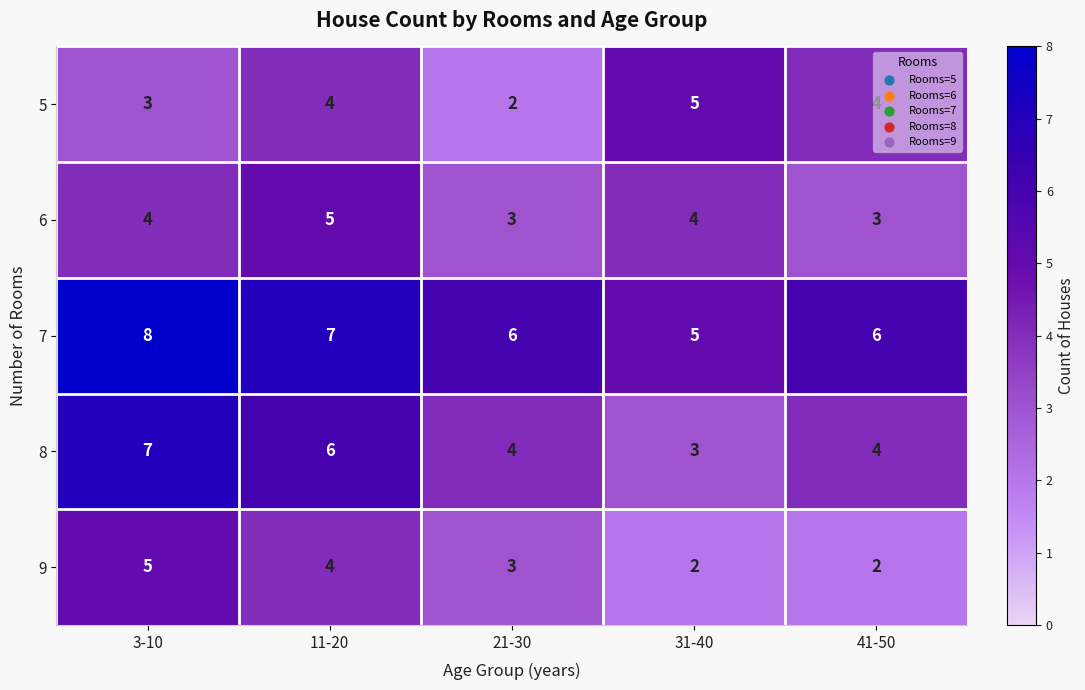

At which label does 7 first exceed 6?

3-10